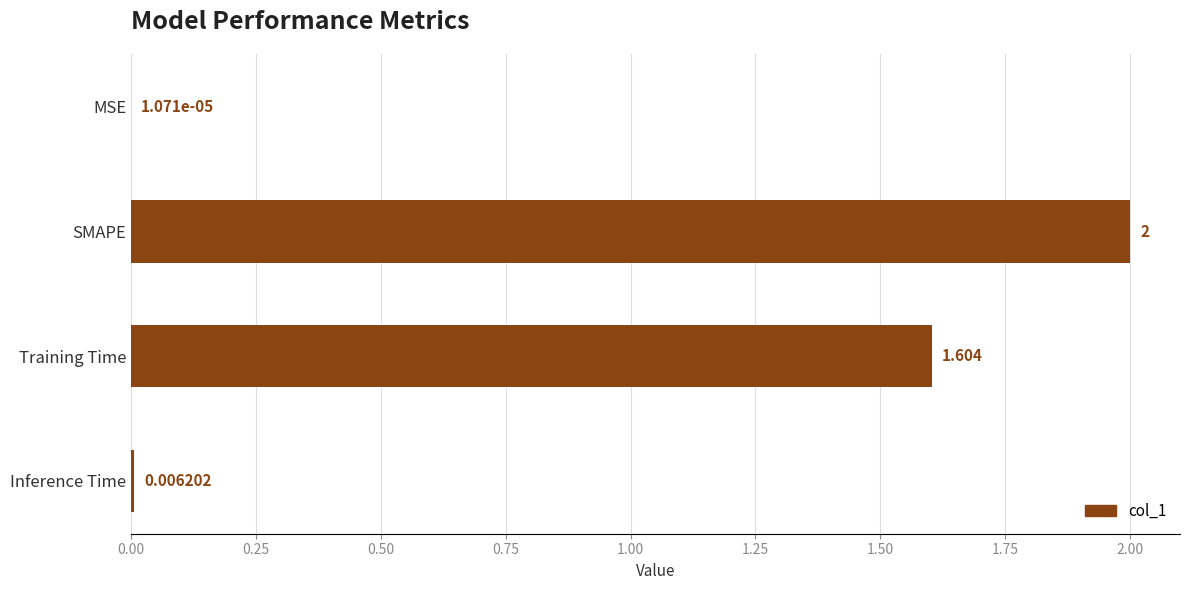

How many values exceed 1?

2